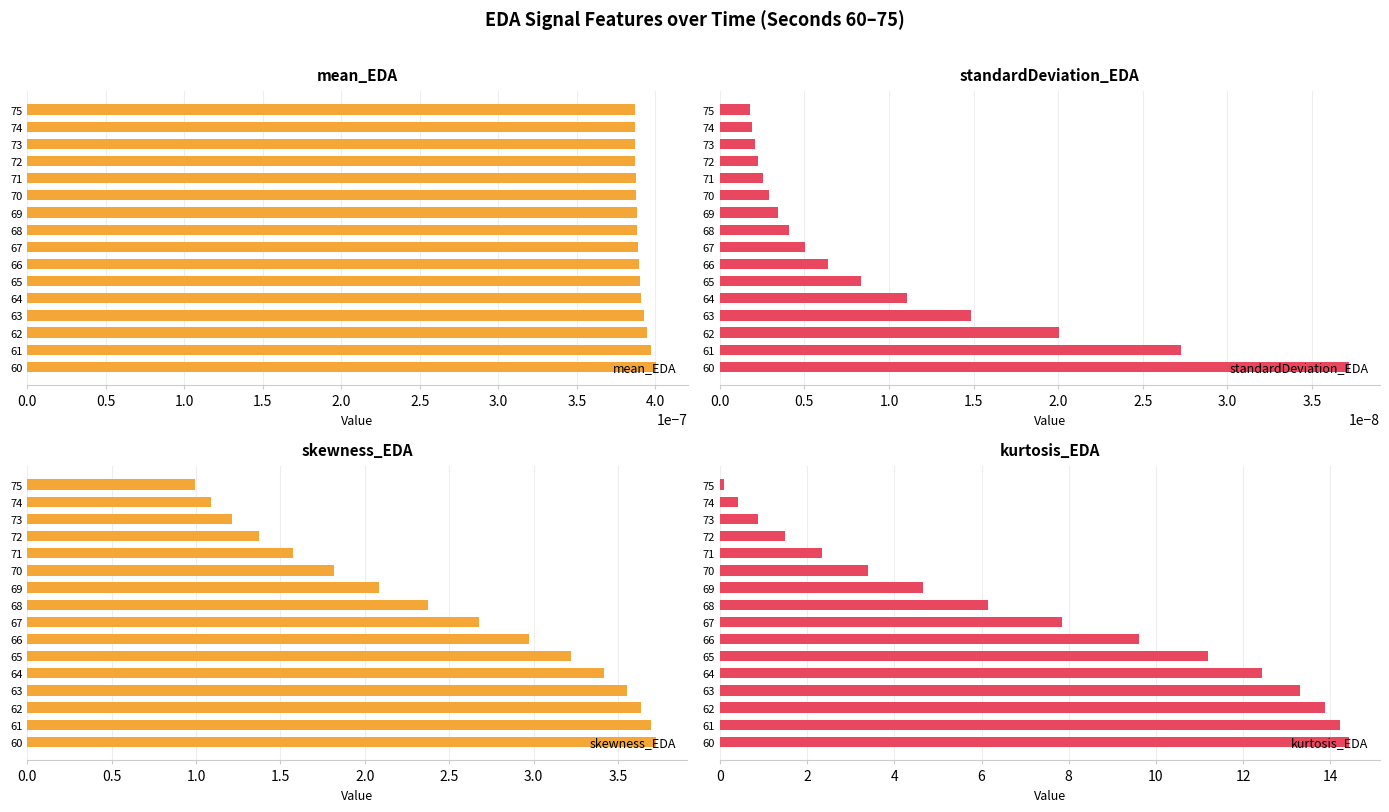

How many categories are shown in the chart?

16